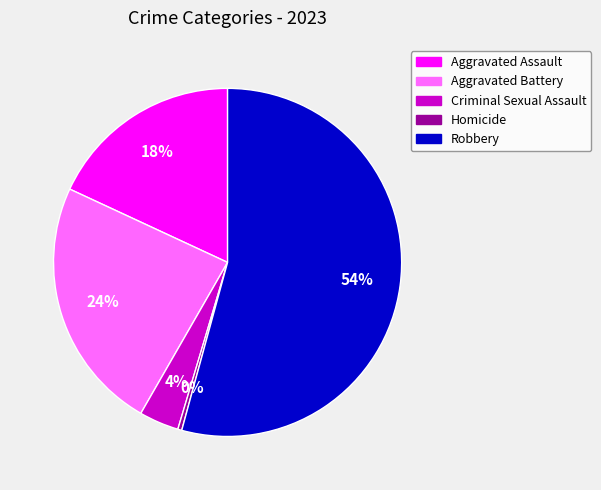

Is there a majority slice in this chart?

Yes